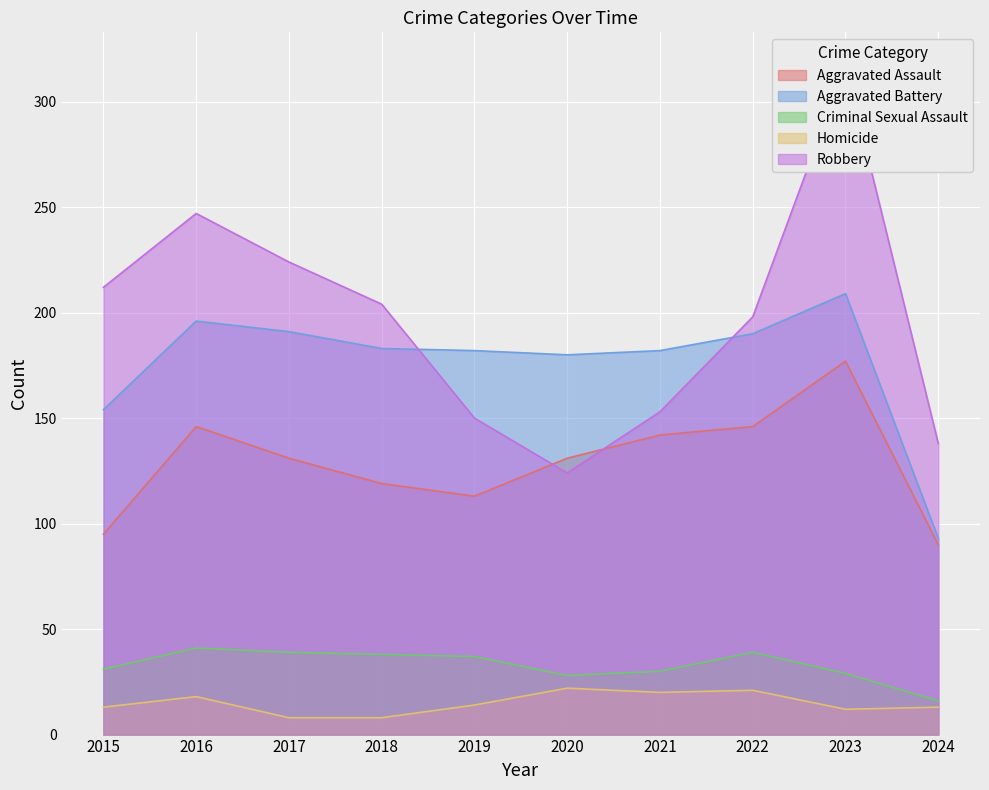

True or false: Homicide and Aggravated Assault intersect in this chart.

False